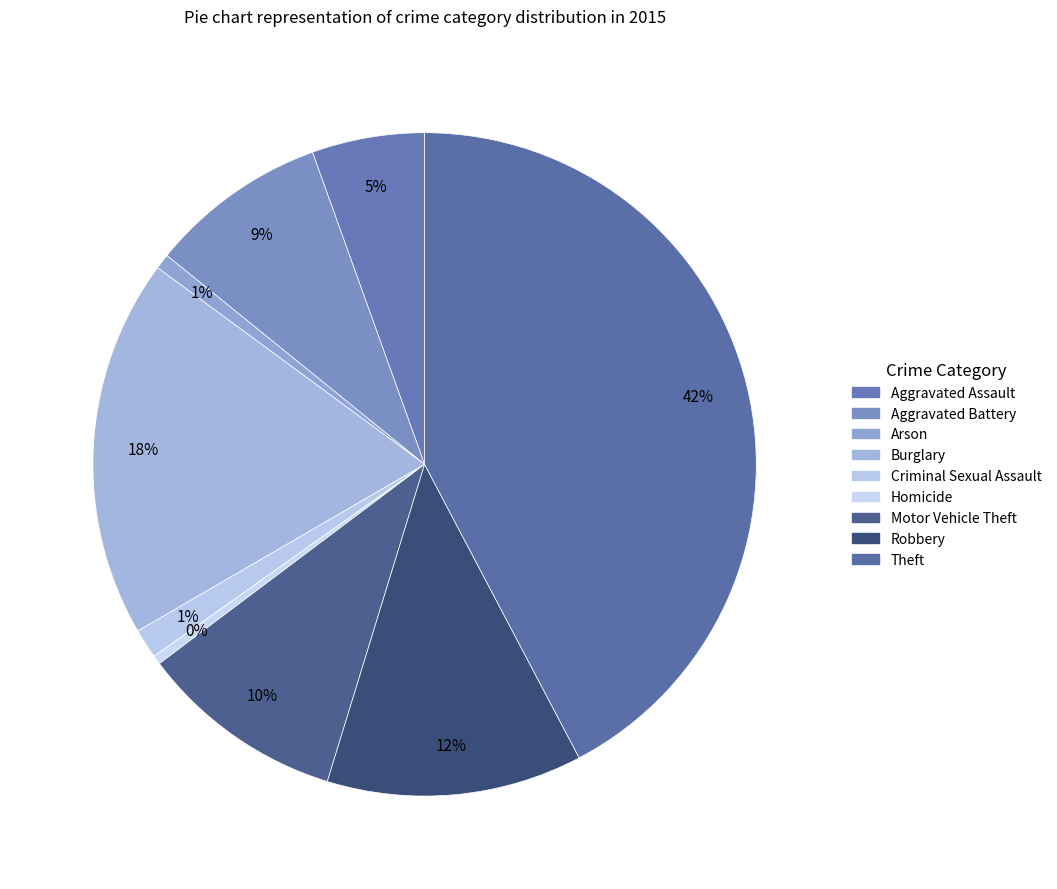

True or false: Homicide accounts for 0% of the total.

True